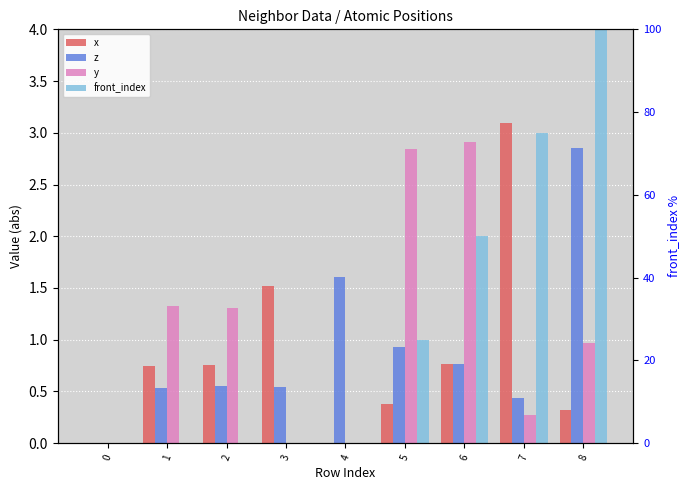

How many data points in x are above 0?

8